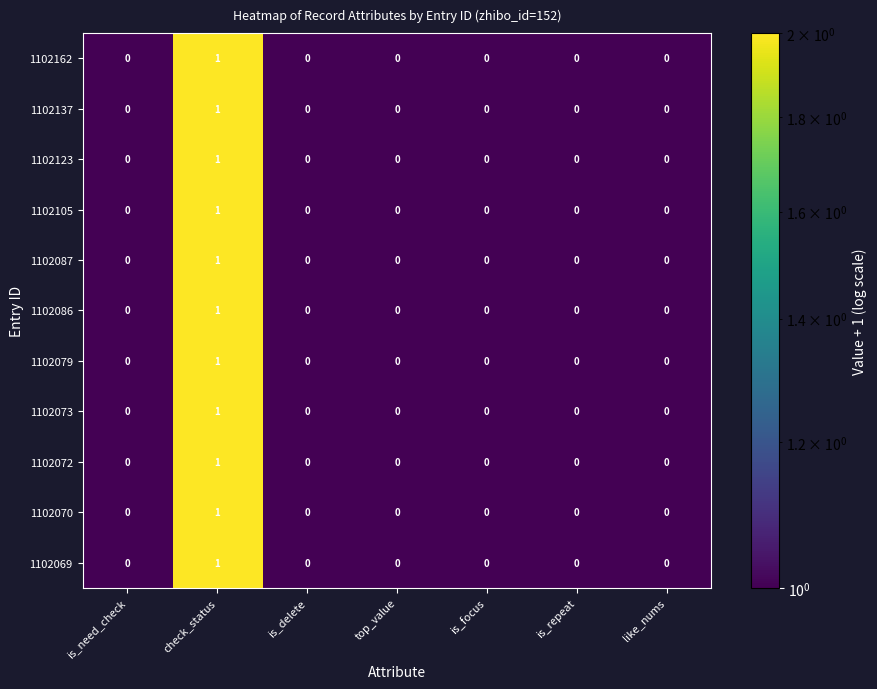

The value of 1102123 at is_delete is 1. True or false?

False